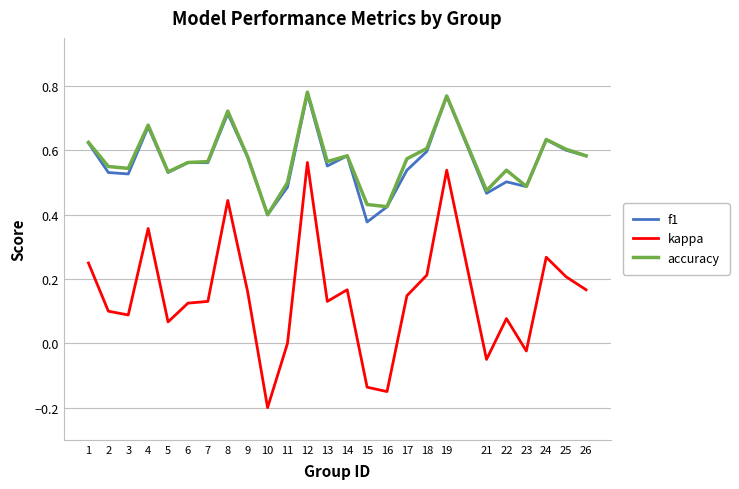

True or false: kappa has more than 1 points higher than both neighbors.

True